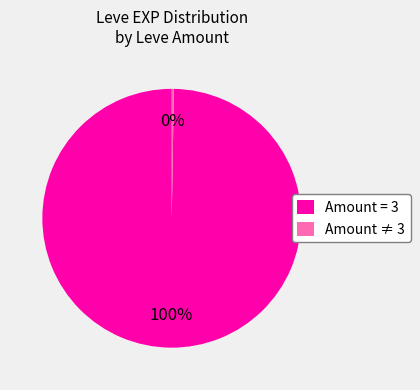

The Amount = 3 slice represents 100% of the pie. True or false?

True